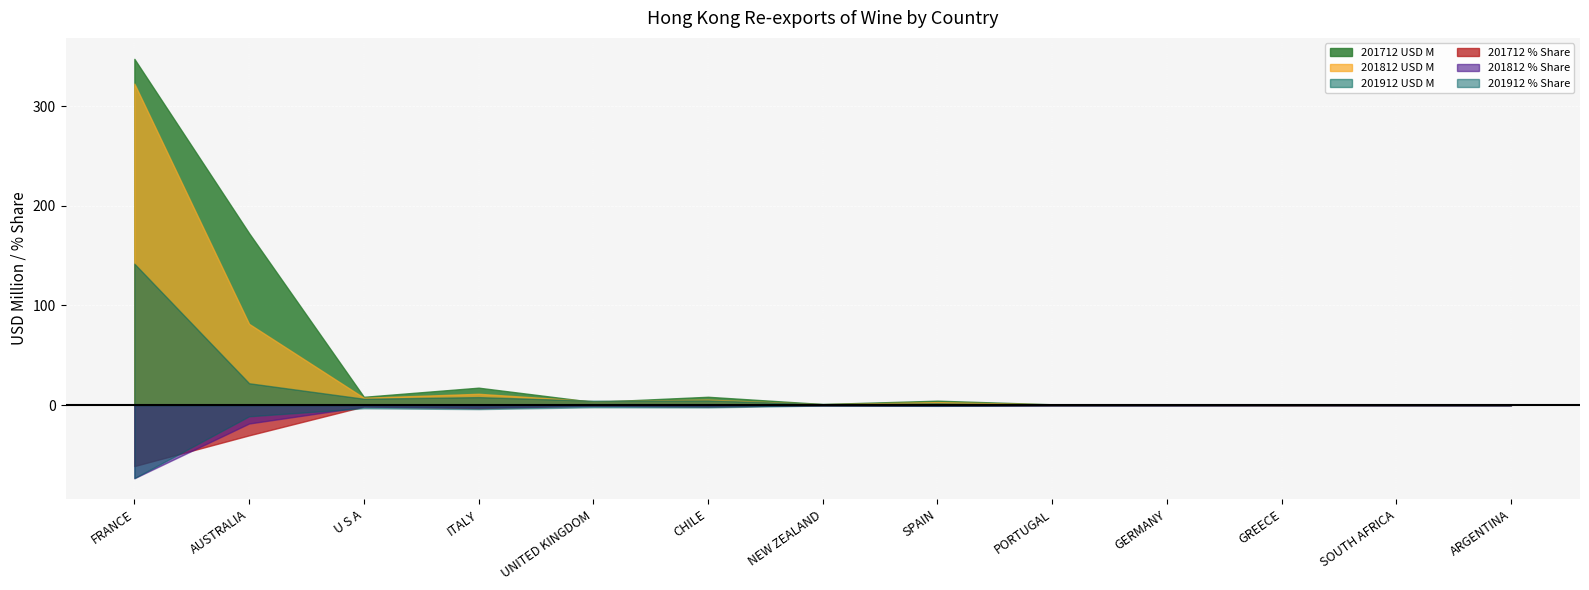

What is the label of the 1st point from the left?

FRANCE